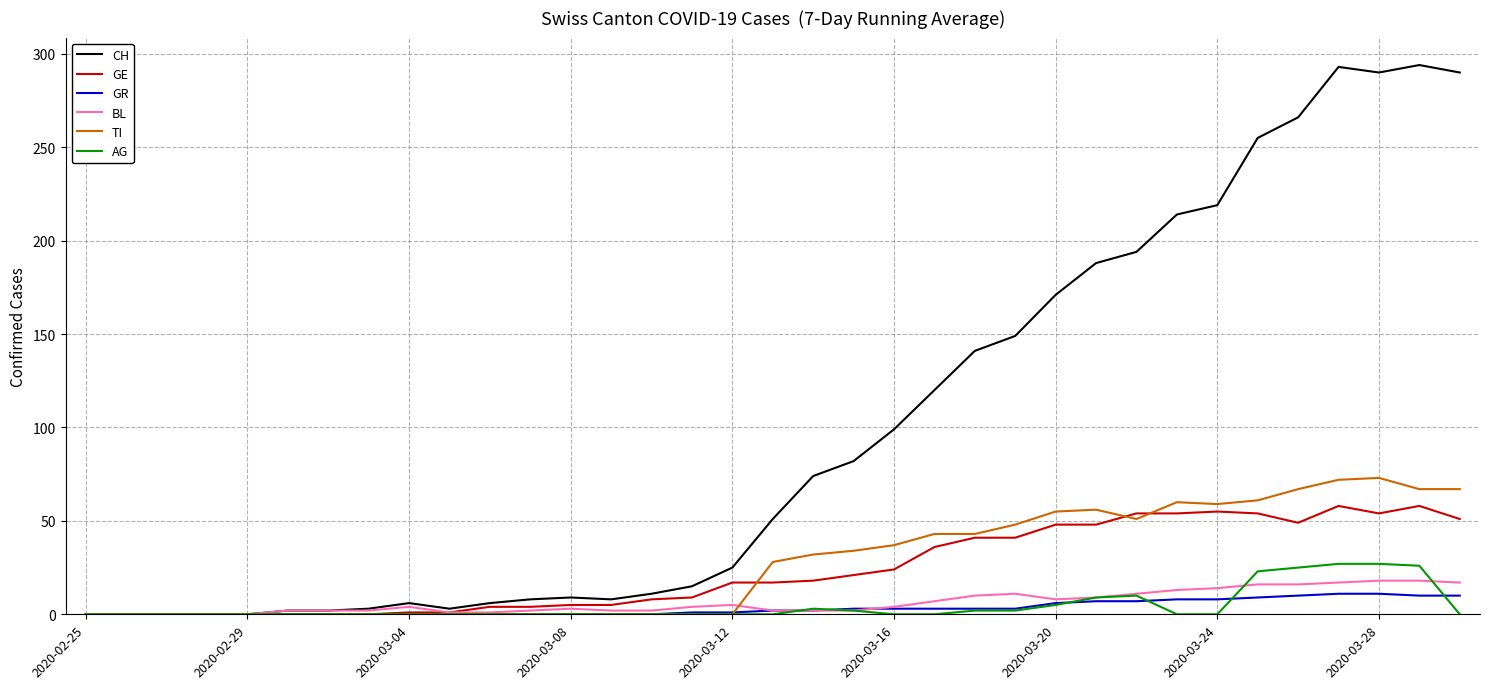

How many lines are shown in the chart?

6